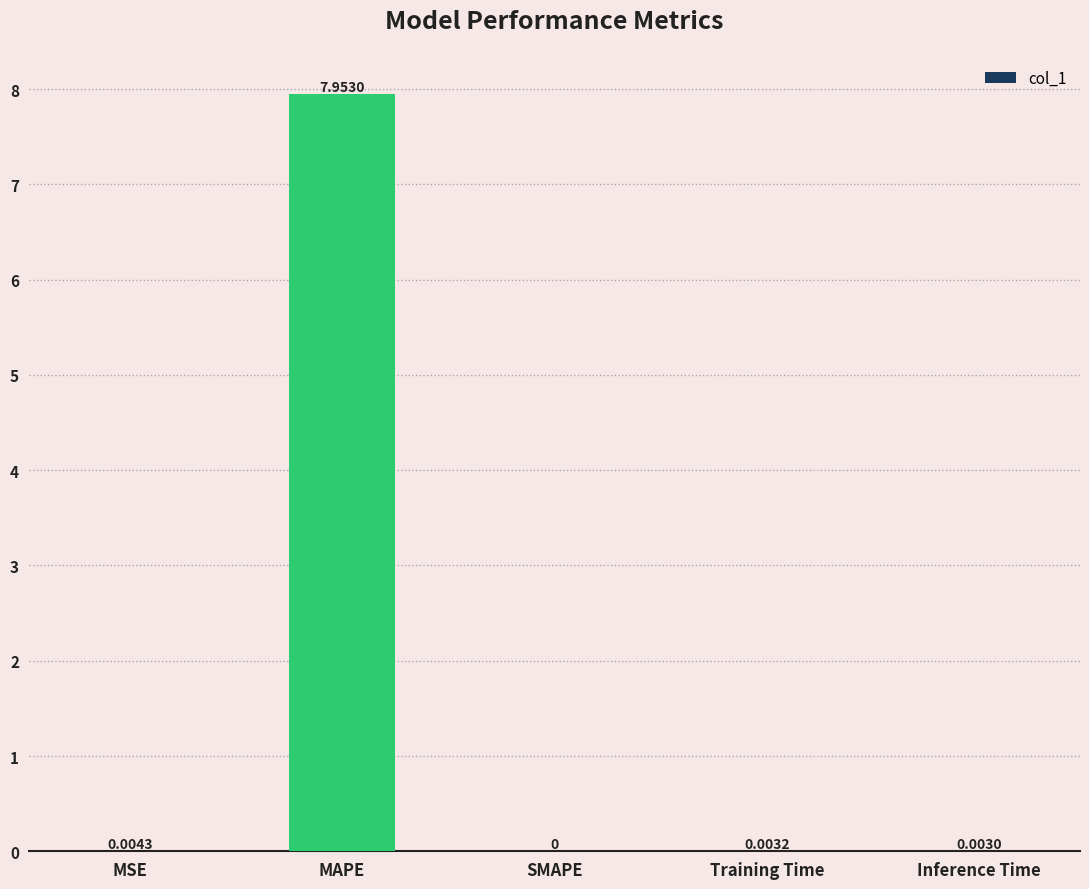

At which category does the chart reach its peak across all series?

MAPE